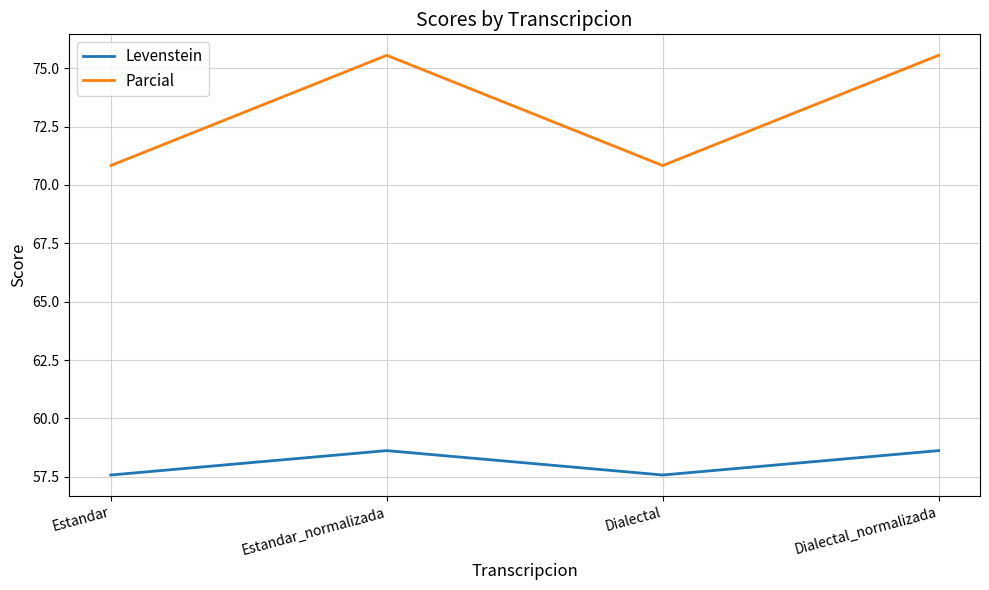

True or false: Levenstein and Parcial intersect in this chart.

False